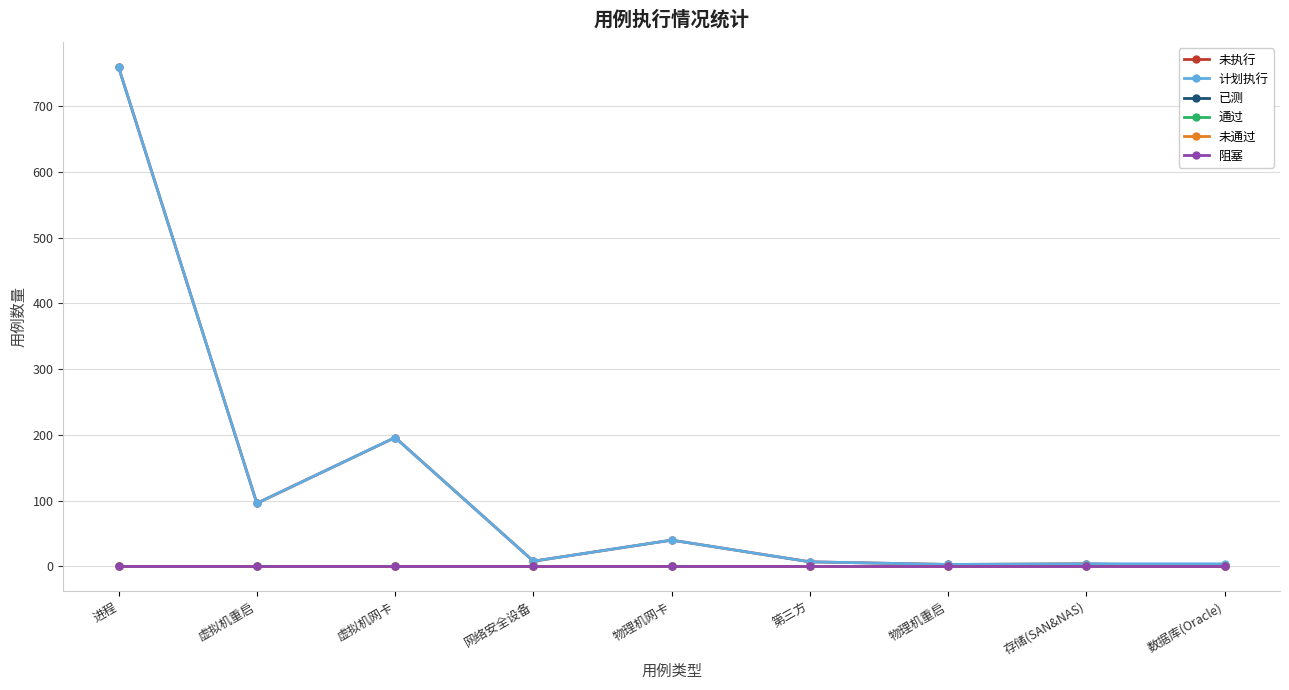

Does the chart have visible grid lines?

Yes